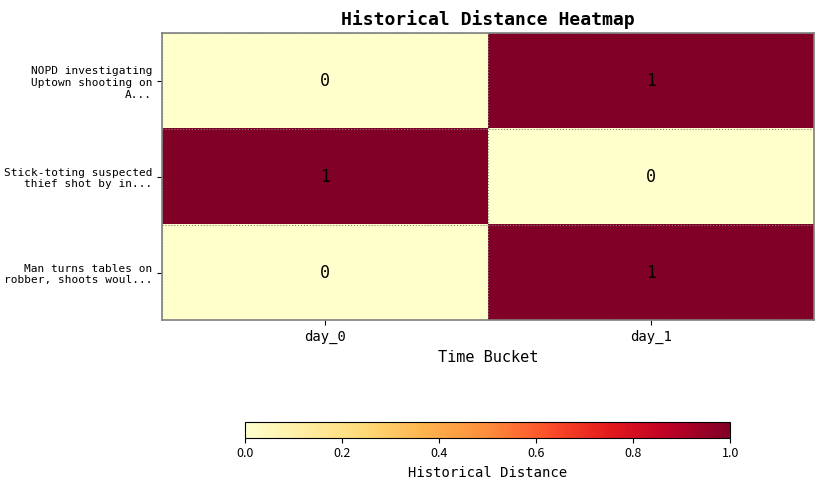

The Stick-toting suspected thief shot by in... series shows 0 at day_0. True or false?

False